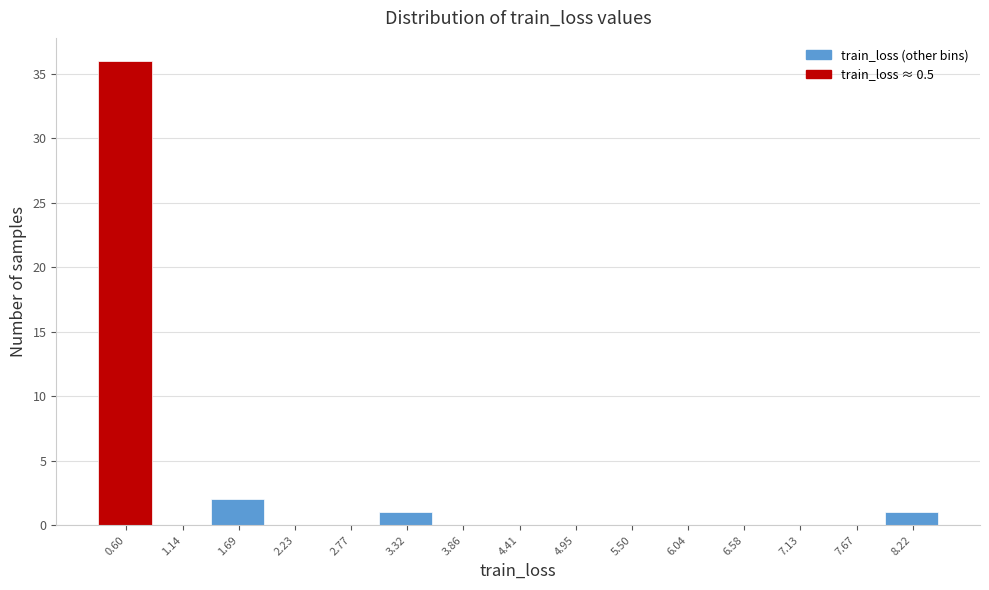

How tall is the bar that spans 3.0 to 3.6 on the x-axis? Neither the bar edges nor the heights are printed on the chart, so give them approximately, as read against the axes.

1